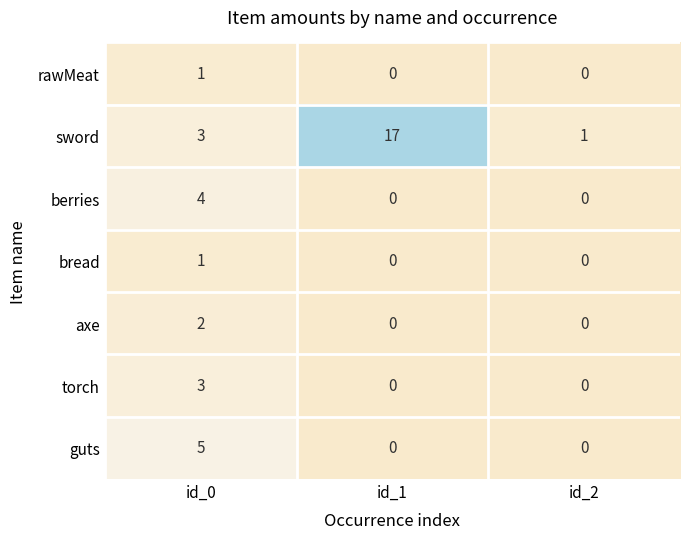

What is the maximum value shown in the chart?

17